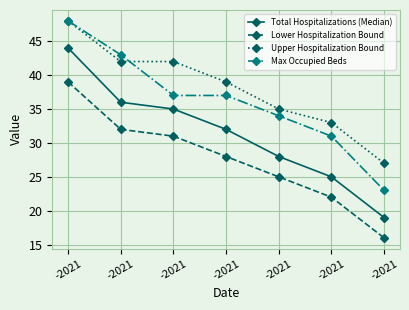

What is the difference between the highest and lowest values at -2021?

9